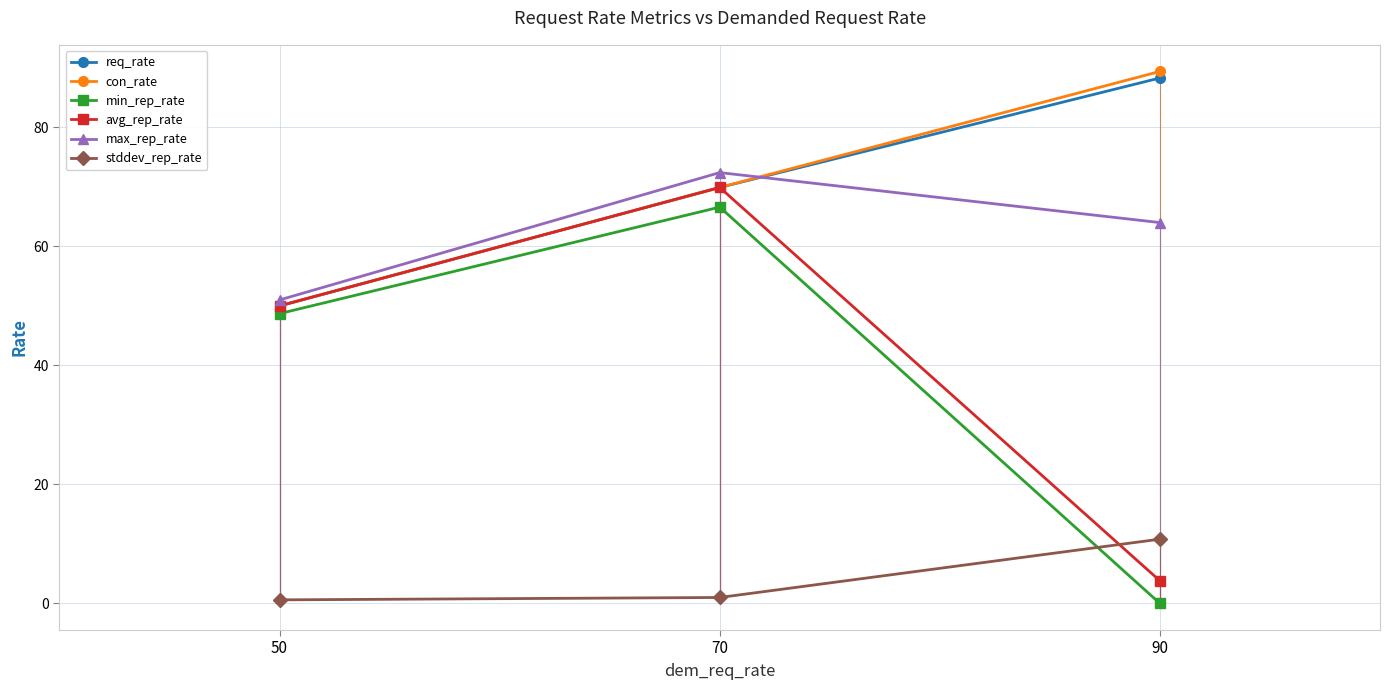

The value of avg_rep_rate at 70 is 69.9. True or false?

True